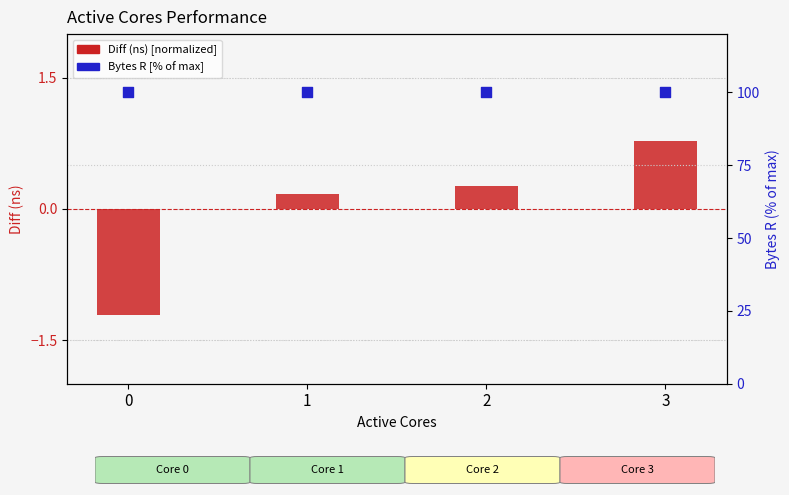

Which series reaches the minimum Y coordinate?

Diff (ns) [normalized]